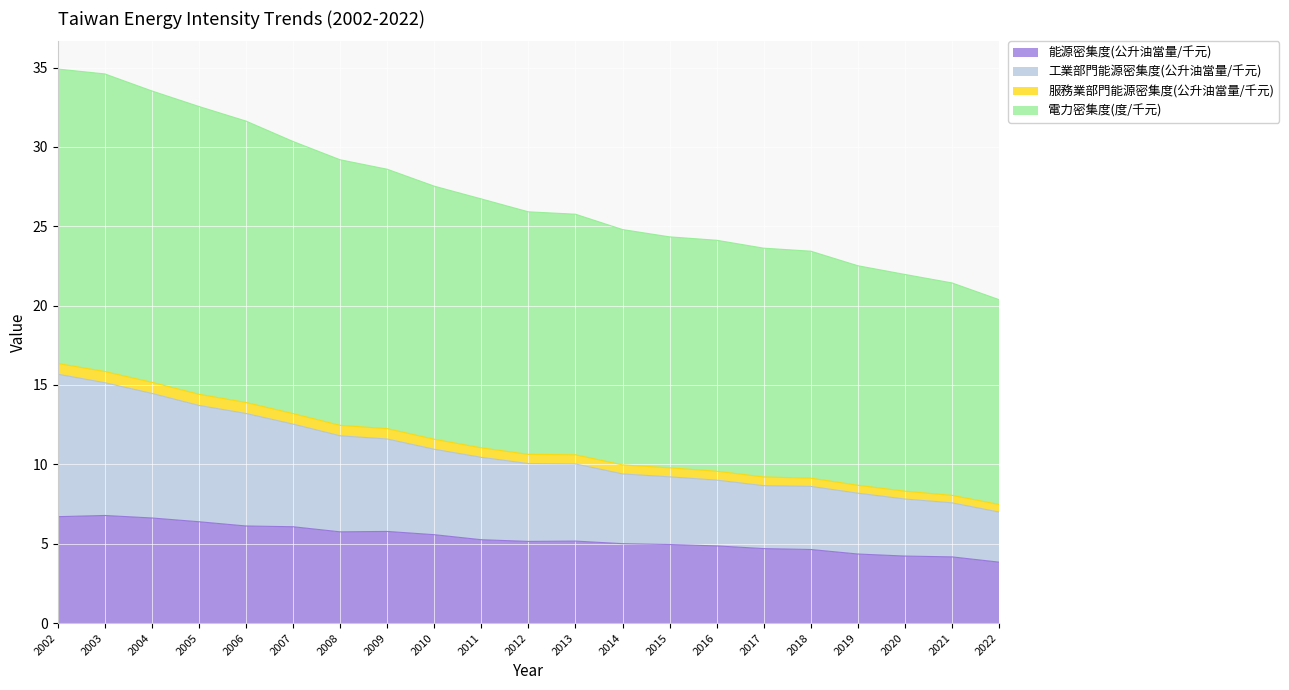

What is the value of the 能源密集度(公升油當量/千元) point at the 2nd from the left?

6.8